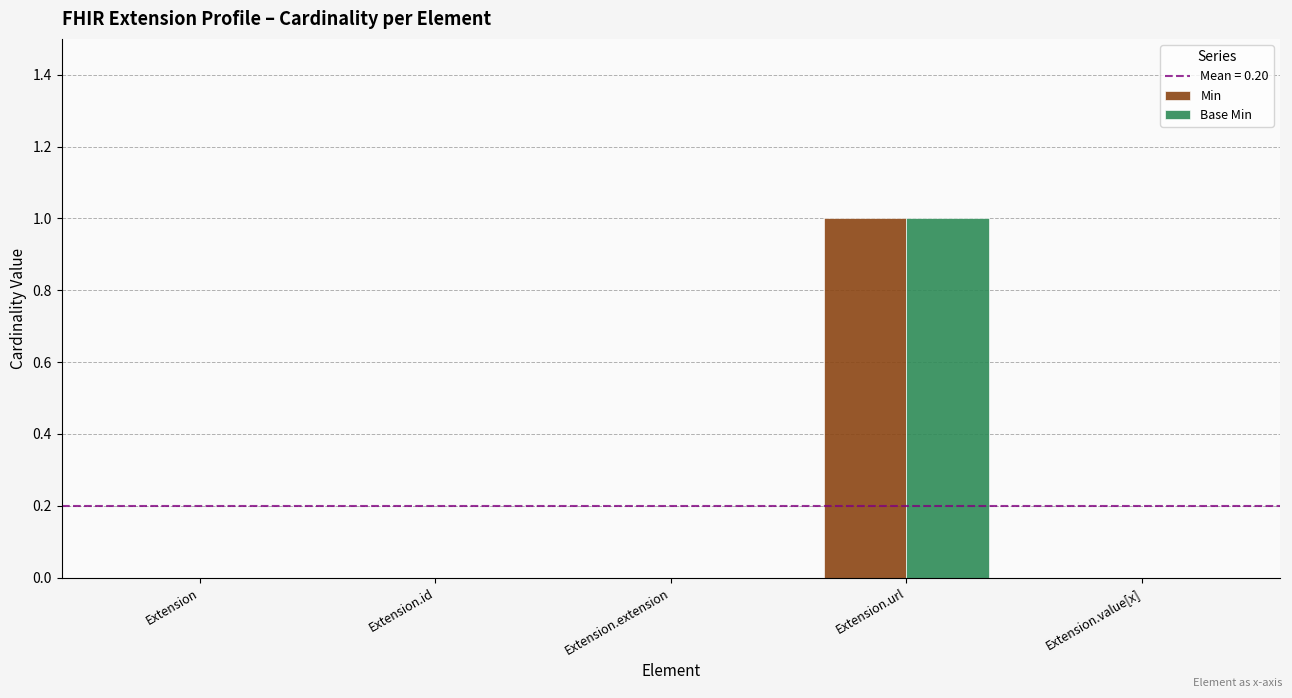

Is it true that Min equals 0 at Extension.id?

True